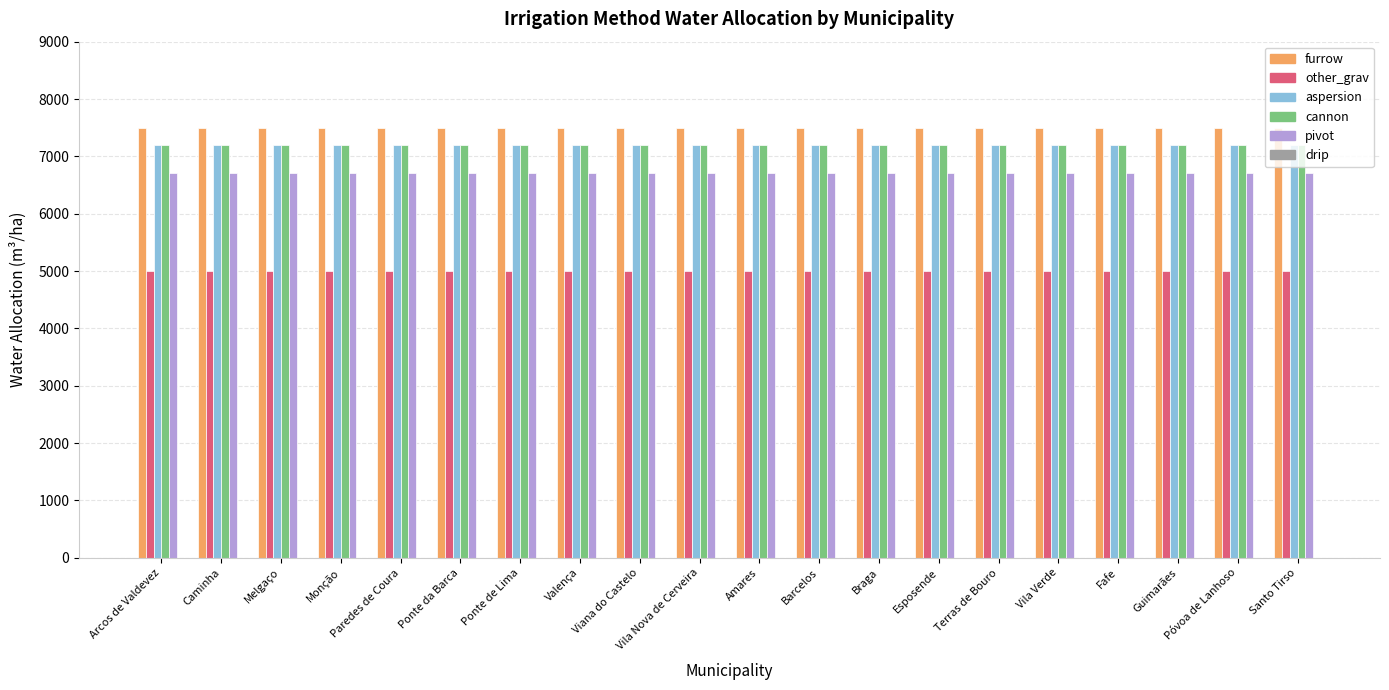

The aspersion series shows 7197 at Valença. True or false?

True